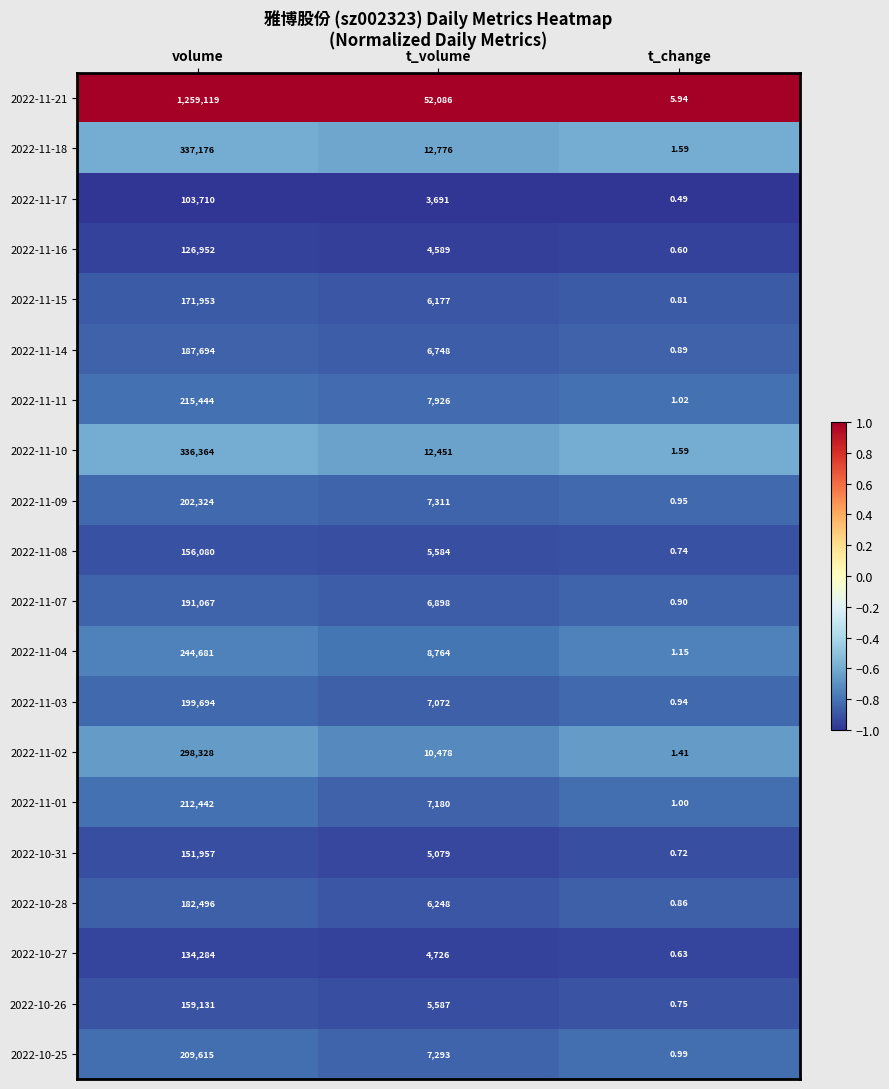

At which category is the sum across all series the highest?

volume